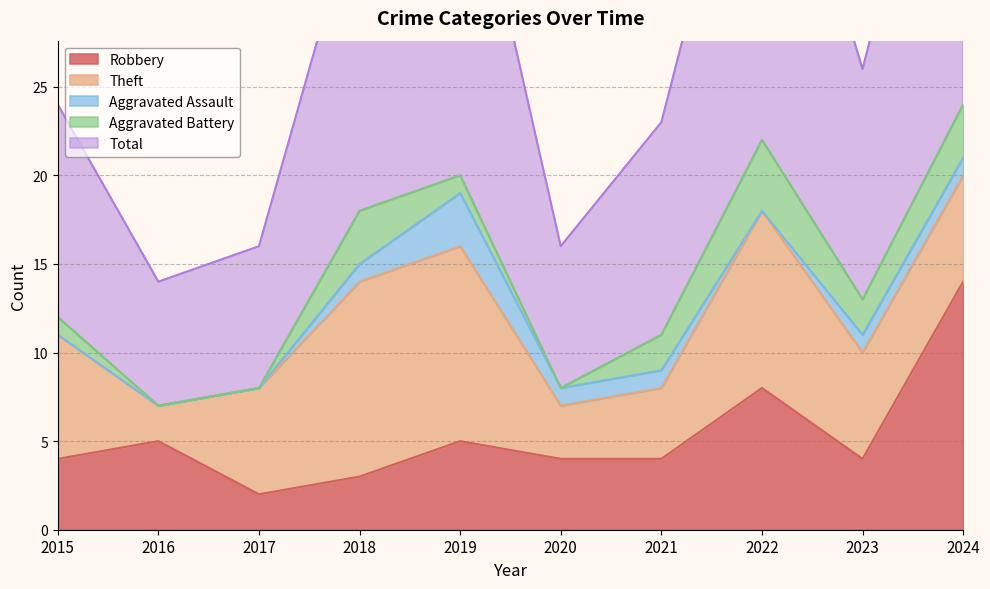

Rank the categories by Aggravated Battery value from lowest to highest.

2016, 2017, 2020, 2015, 2019, 2021, 2023, 2018, 2024, 2022